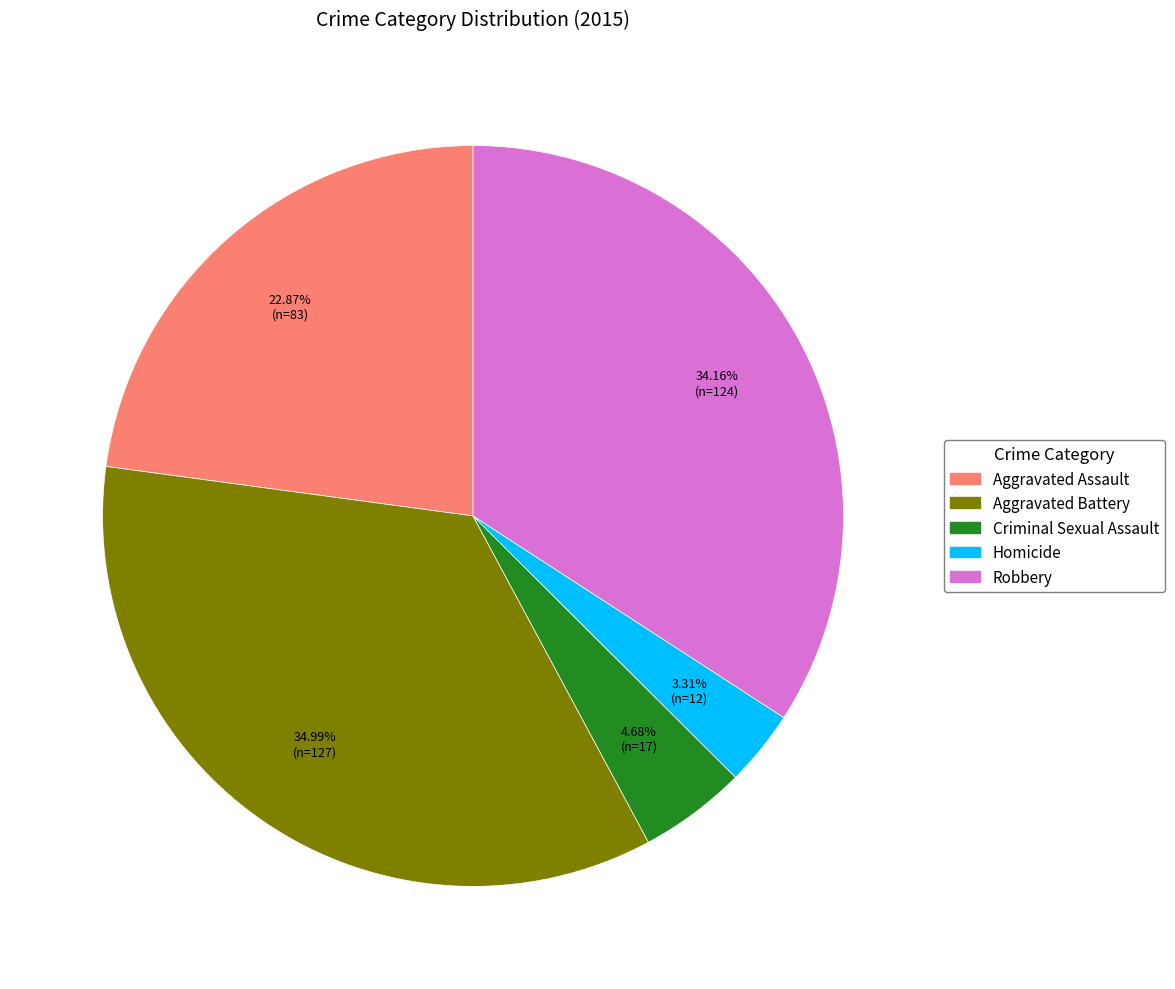

Which has a higher value, Aggravated Assault or Criminal Sexual Assault?

Aggravated Assault